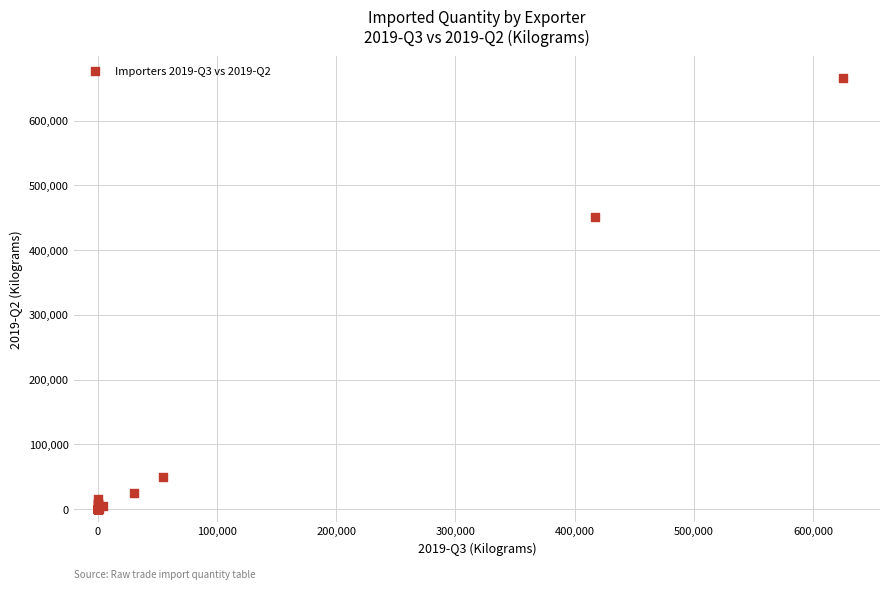

What Y value in the scatter plot is closest to 333110?

451284